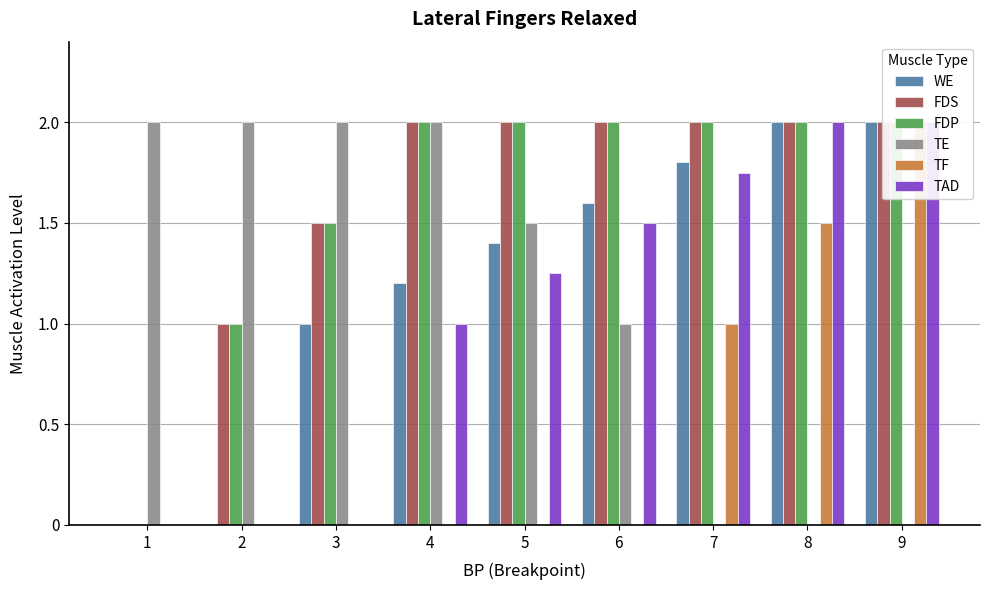

Rank the series by their maximum value, from highest to lowest.

WE, FDS, FDP, TE, TF, TAD